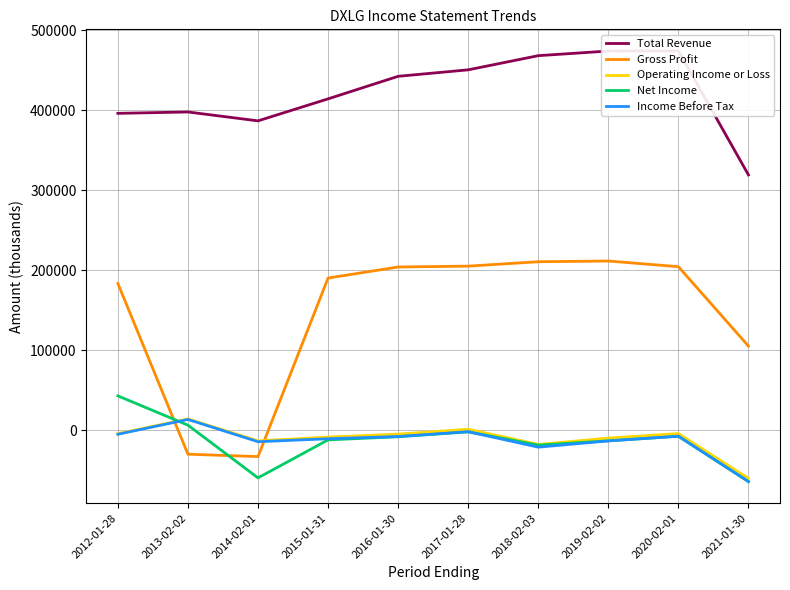

In Income Before Tax, how many points are higher than both neighbors (excluding endpoints)?

3